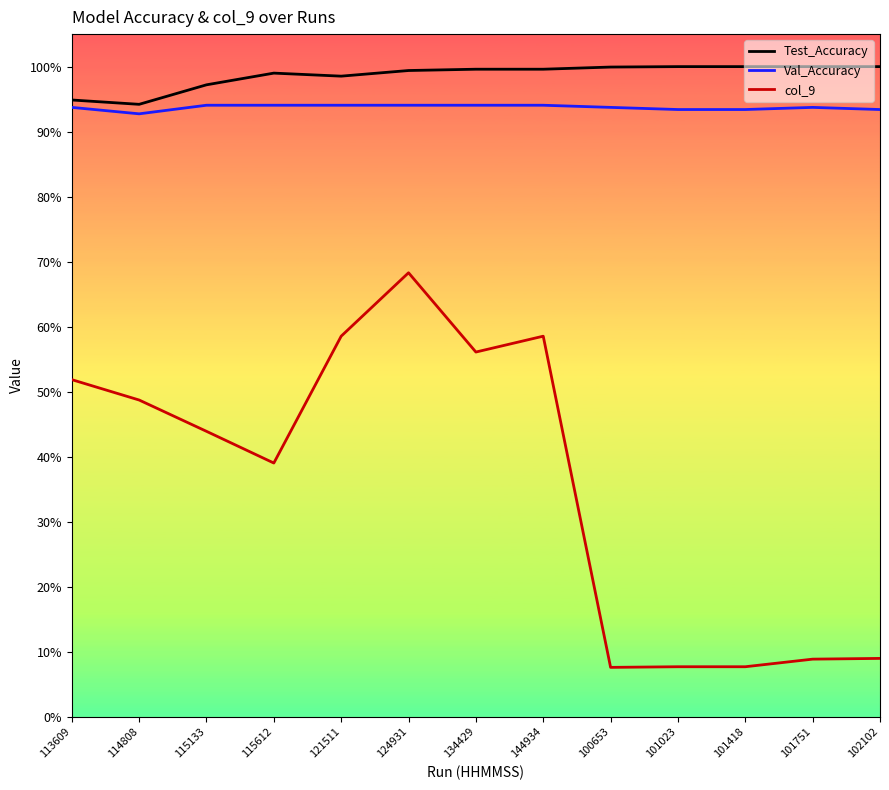

True or false: Val_Accuracy and col_9 intersect in this chart.

False